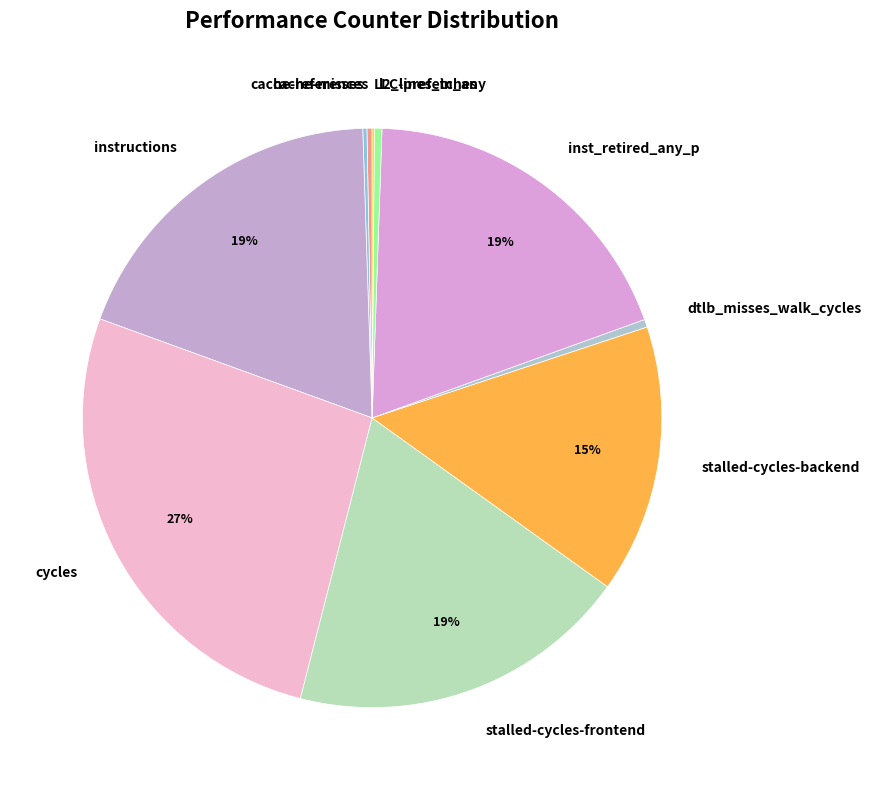

Combined, do stalled-cycles-frontend and stalled-cycles-backend account for over 50%?

No